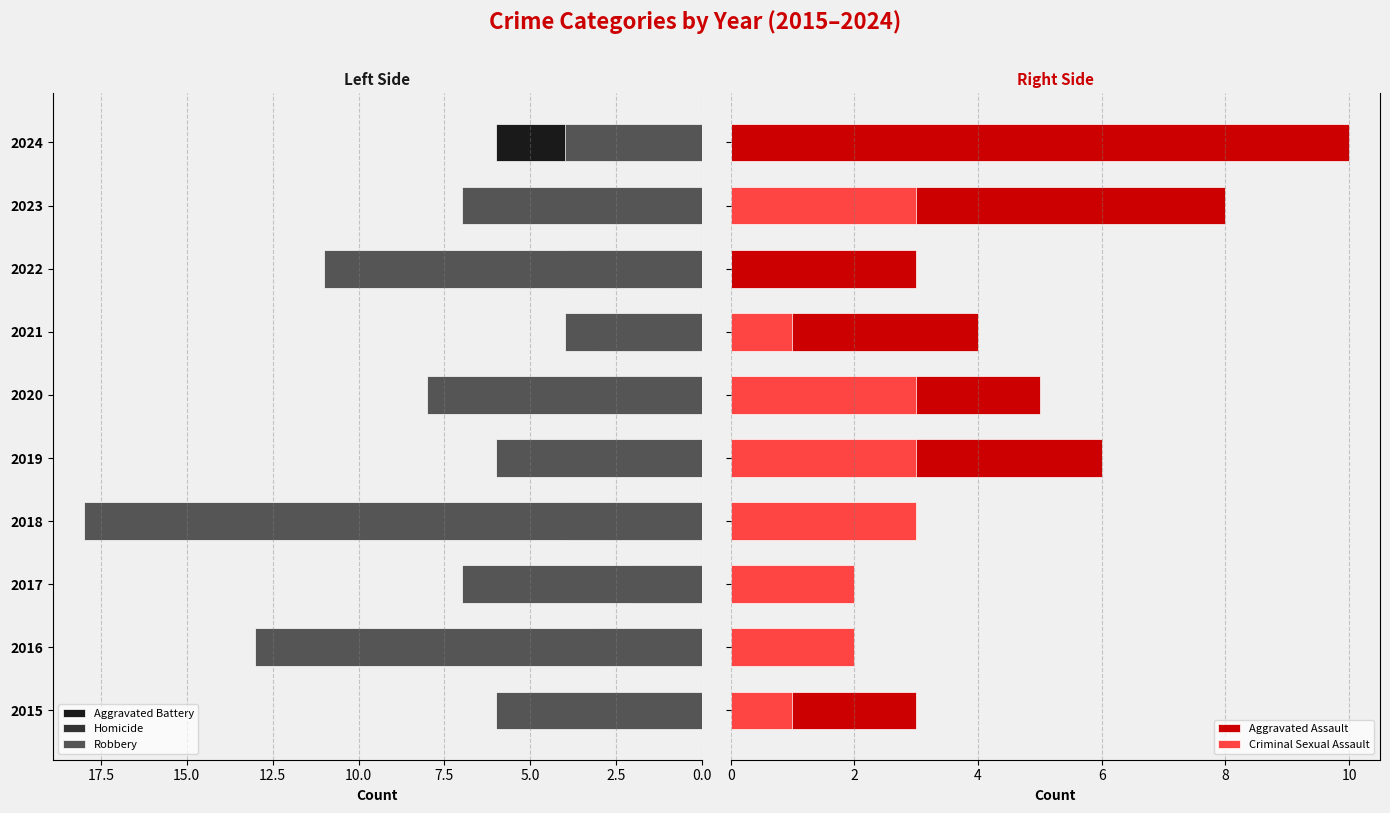

Which has a higher value, 2019 or 2021?

2021